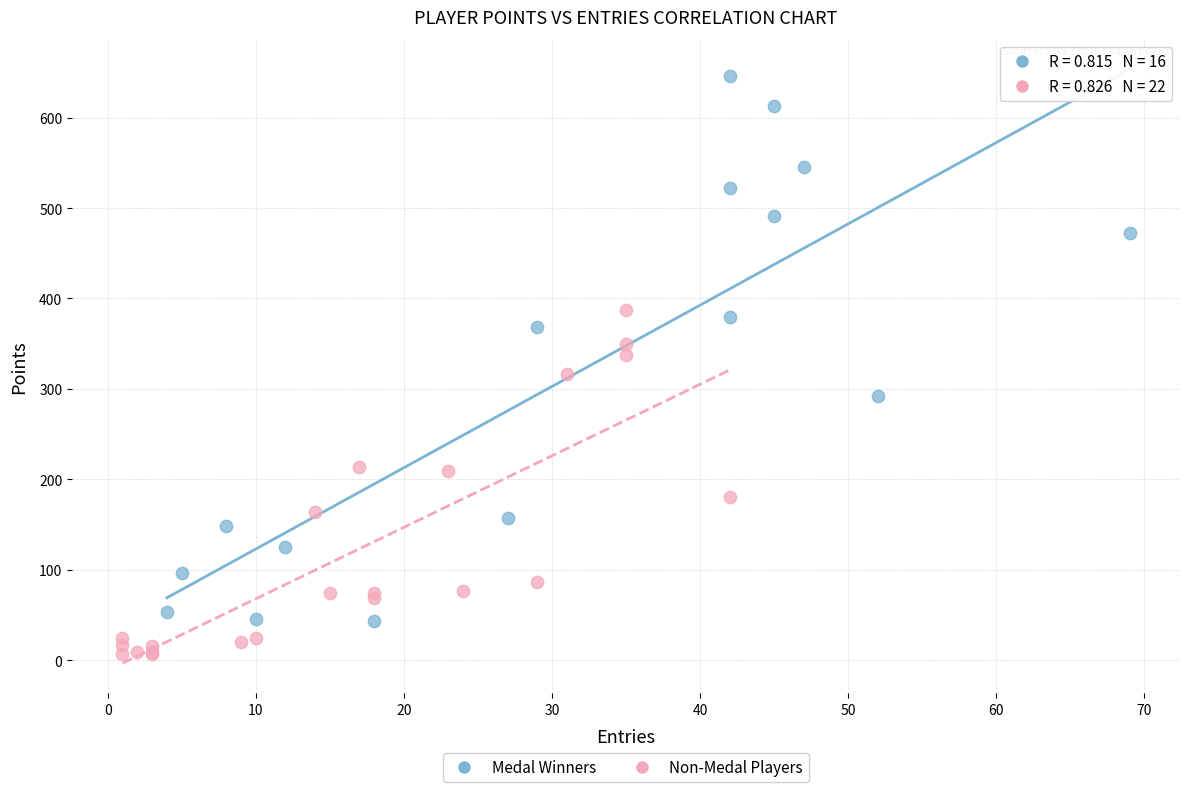

What are all the series names shown in the legend?

Medal Winners, Non-Medal Players